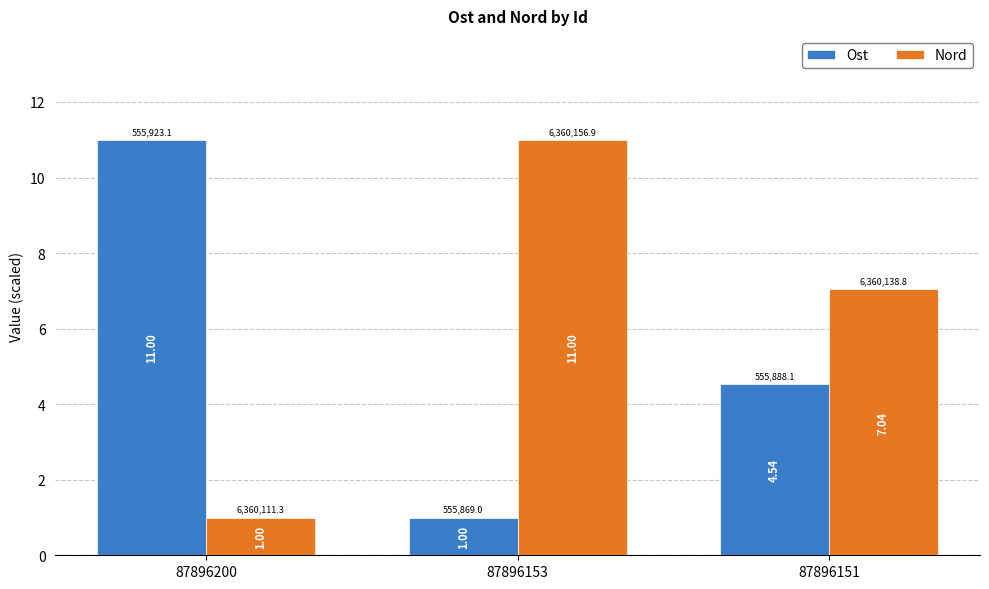

How many bars are there in each group?

2